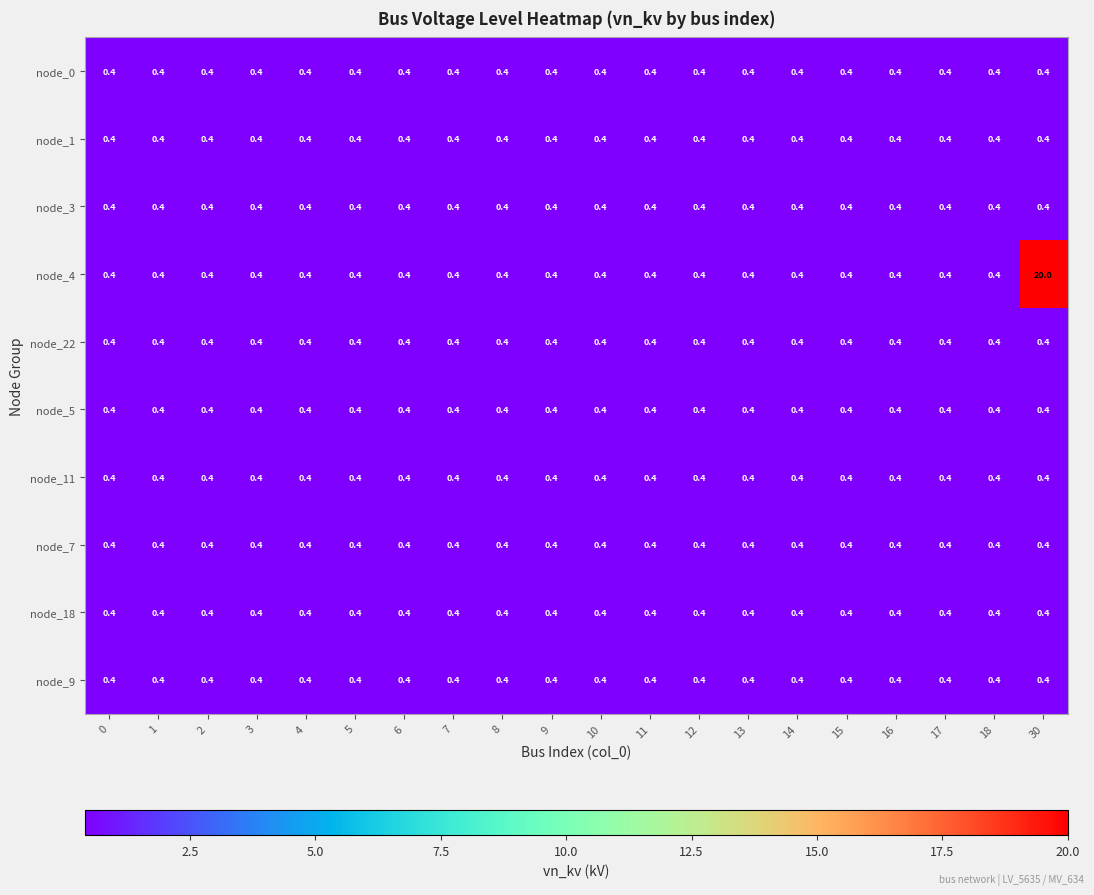

Which series has the widest spread of values?

node_4